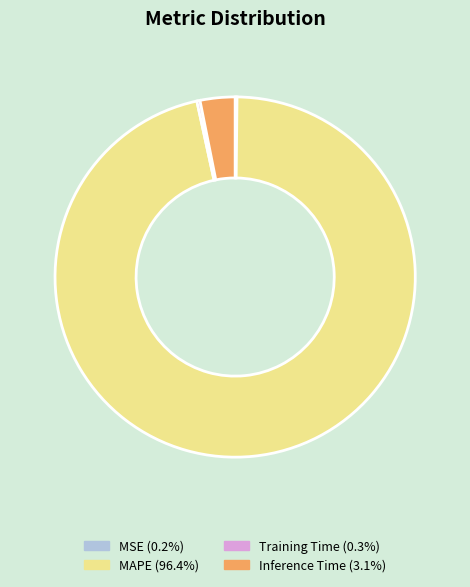

Which slice is the largest?

MAPE